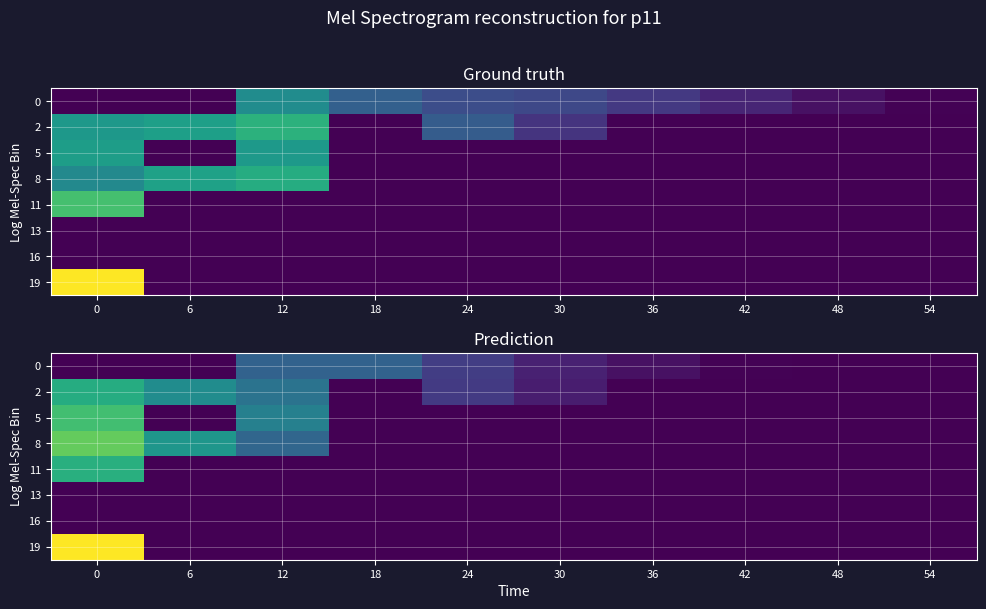

Rank the series at 42 from highest to lowest value.

0, 2, 5, 8, 11, 13, 16, 19